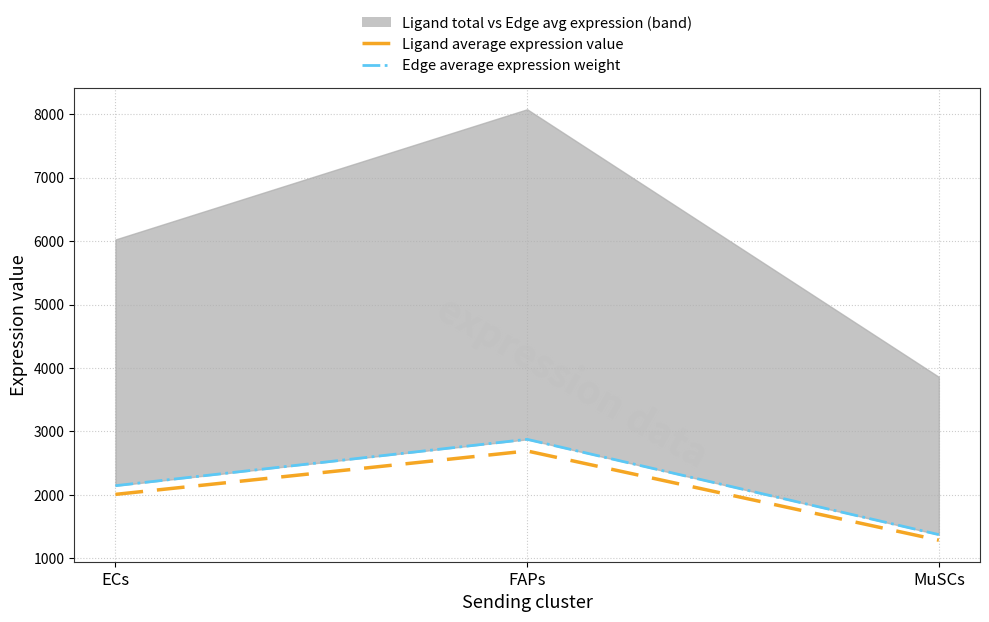

Reading right to left, transcribe all the data shown in this chart.

Ligand average expression value: 1286.6	2692.1	2008.3
Edge average expression weight: 1374.3	2875.5	2145.1